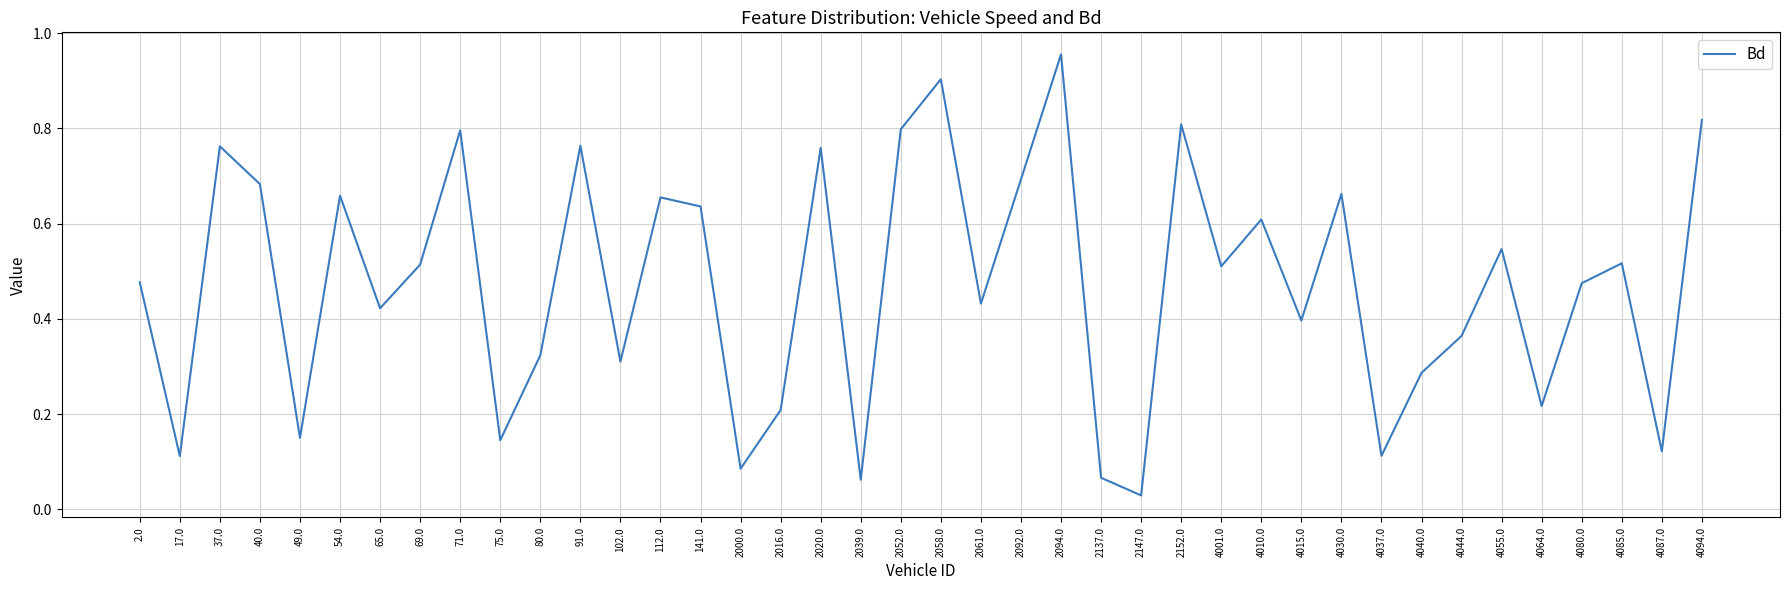

What is the change in value from 17.0 to 2061.0?

+0.3